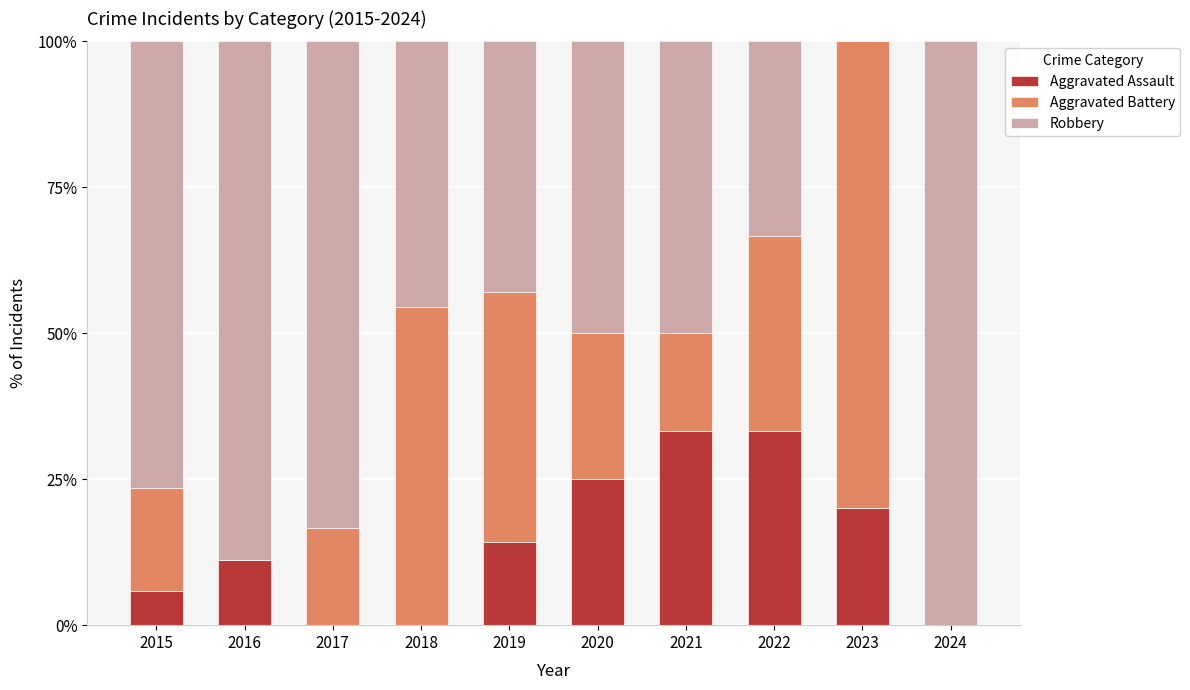

True or false: Aggravated Assault has a value of 16.9 at 2022.

False